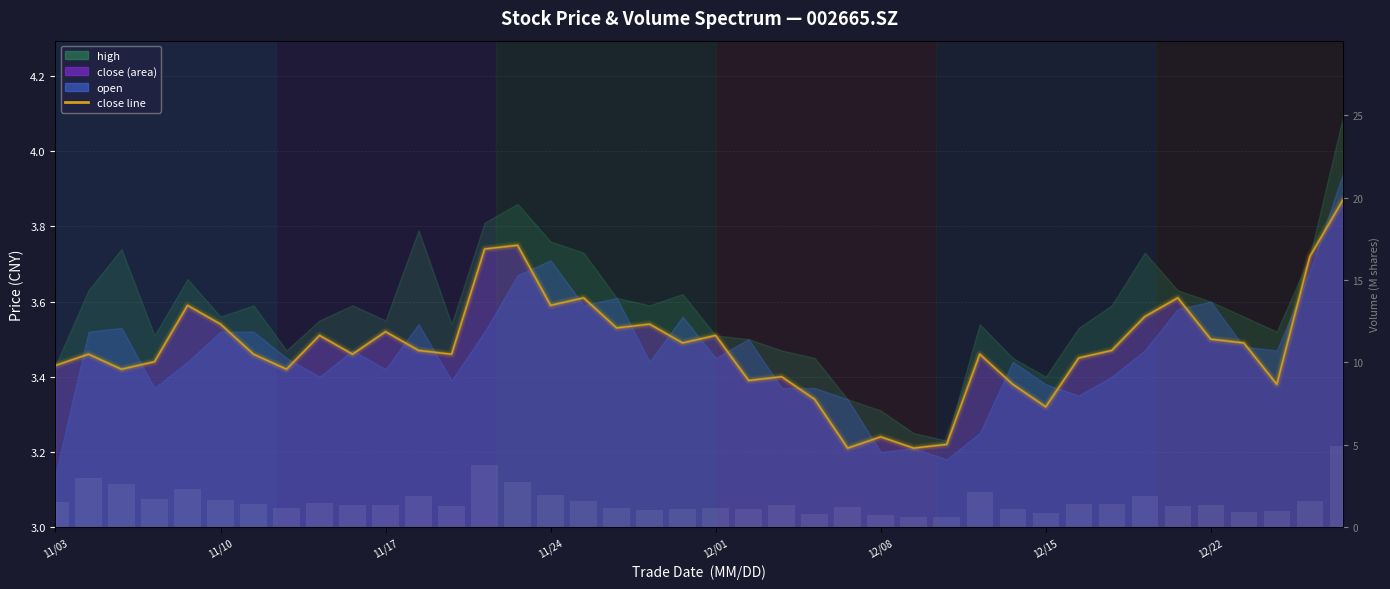

Which series has the widest spread of values?

vol (M)